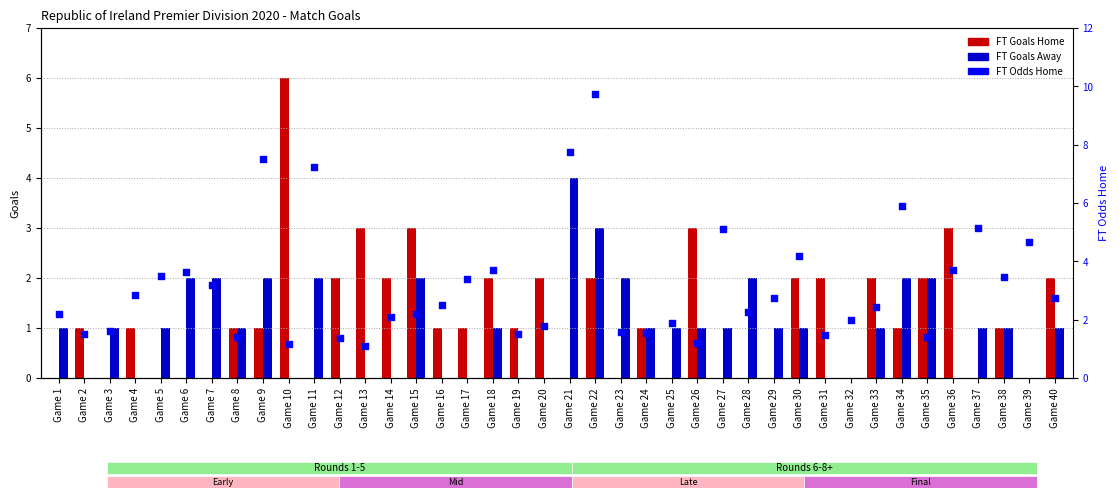

Which series has the largest total across all categories?

FT Odds Home